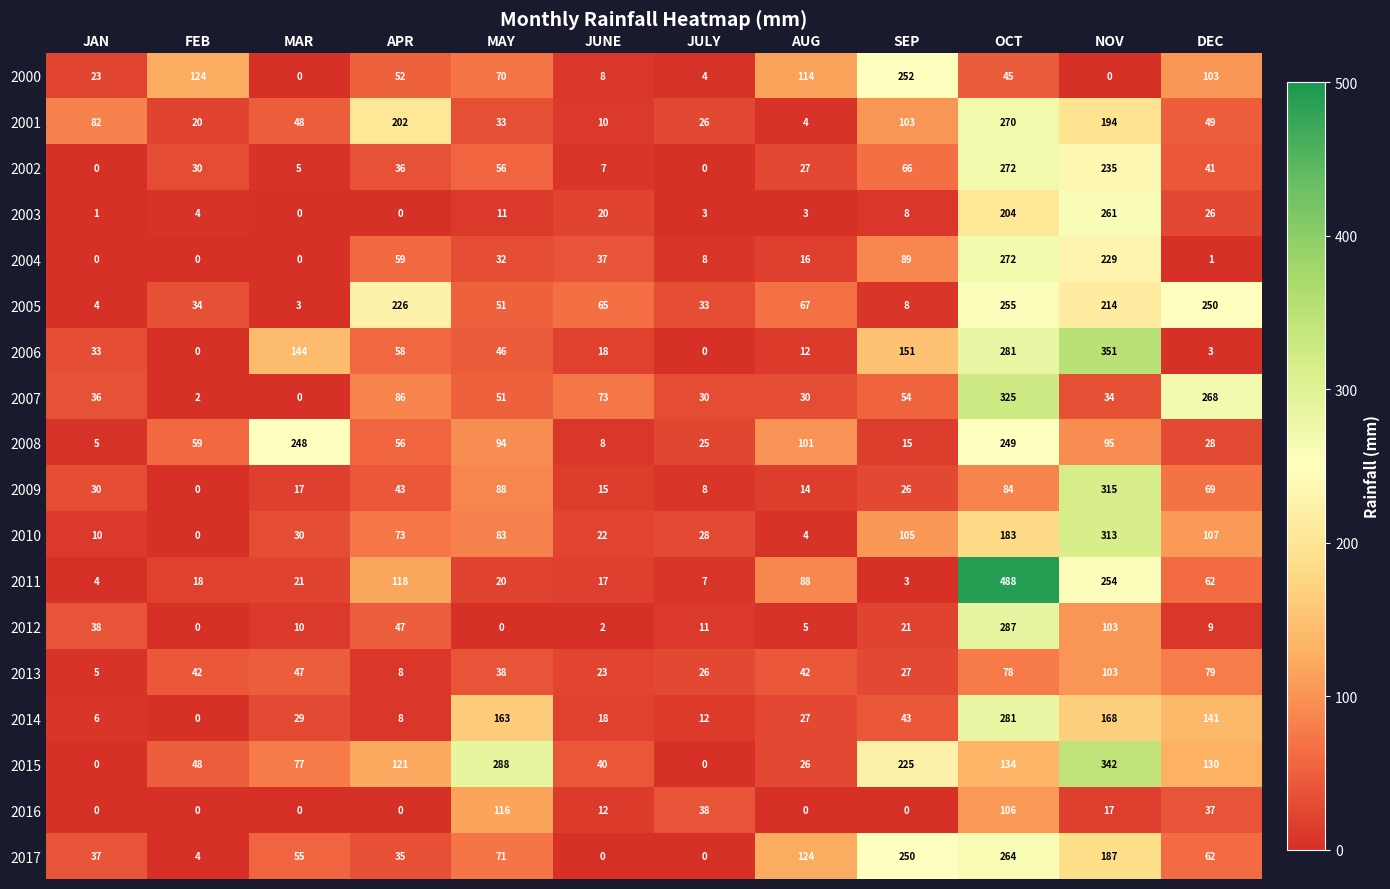

How many values in the 2011 series are below 21?

6